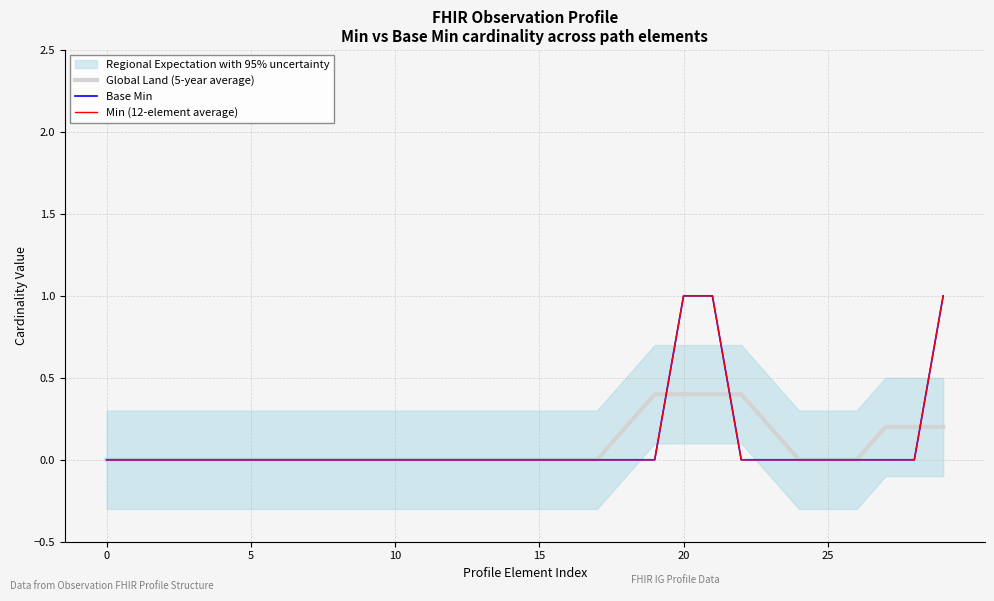

After their last crossing, which series has the higher values: Global Land (5-year average) or Base Min?

Base Min